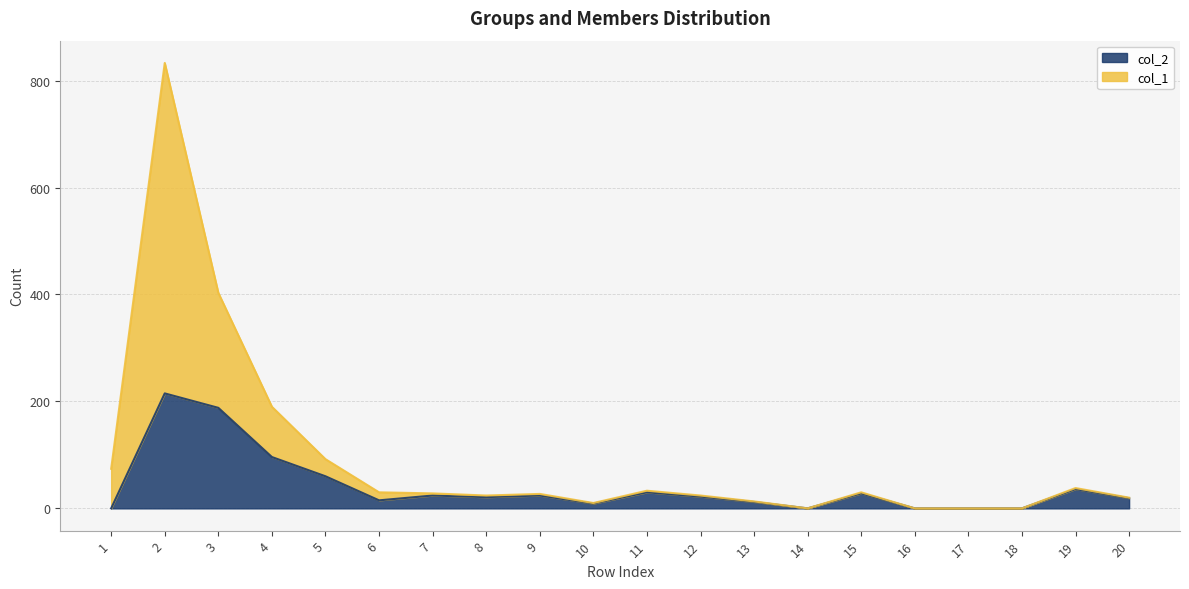

At which label does col_1 first exceed 28?

1